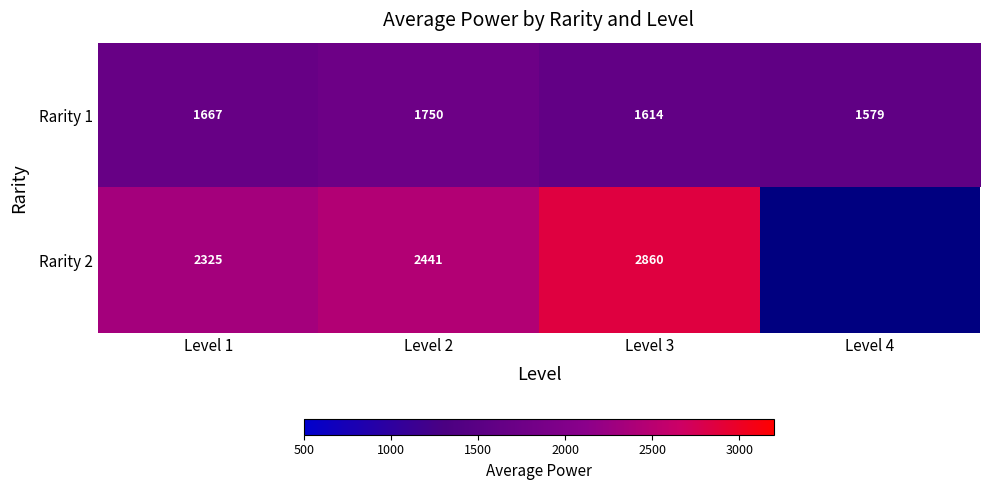

Between Level 1 and Level 3, which series saw the biggest shift?

Rarity 2